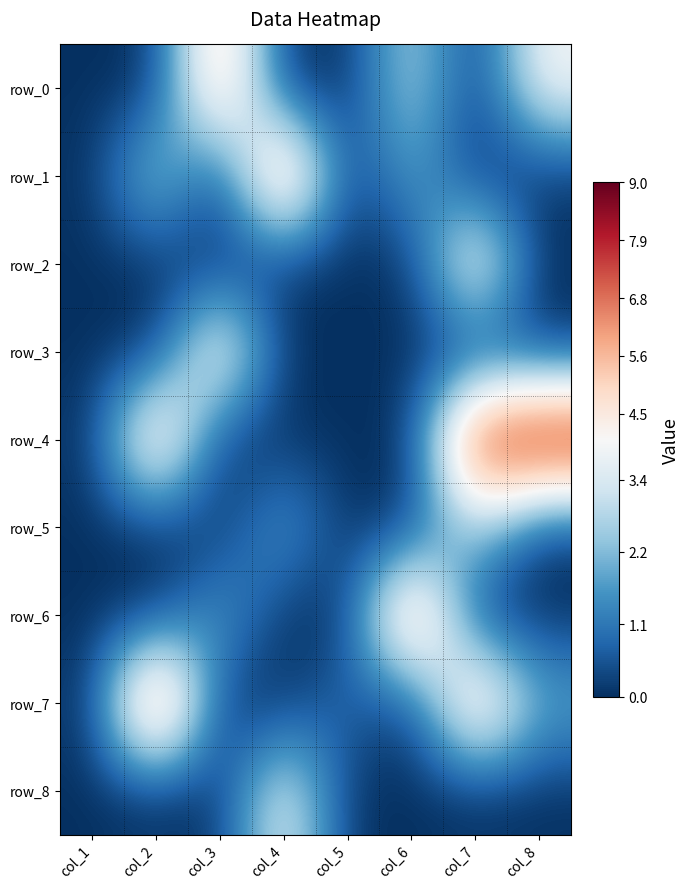

What is the difference between the maximum and second lowest values in the row_5 series?

3